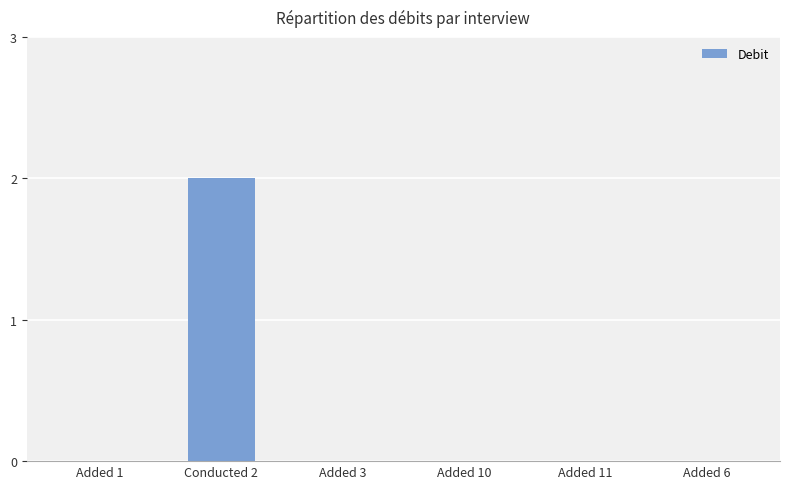

Reading left to right, transcribe all the data shown in this chart.

Added 1=0	Conducted 2=2	Added 3=0	Added 10=0	Added 11=0	Added 6=0